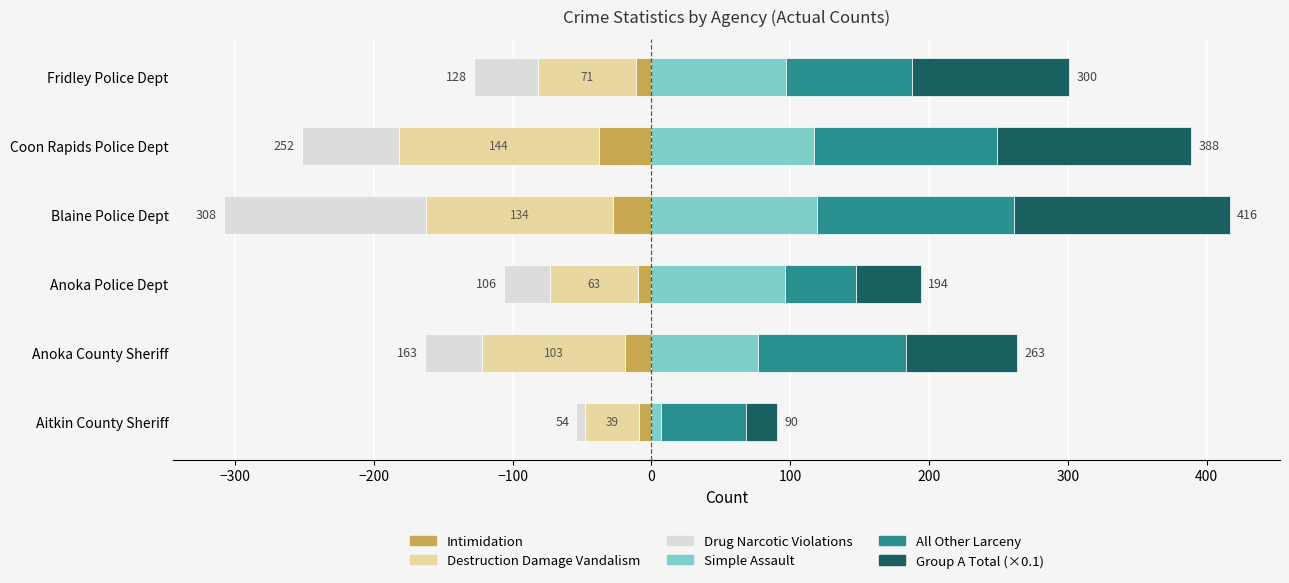

How many bars are there in total?

36